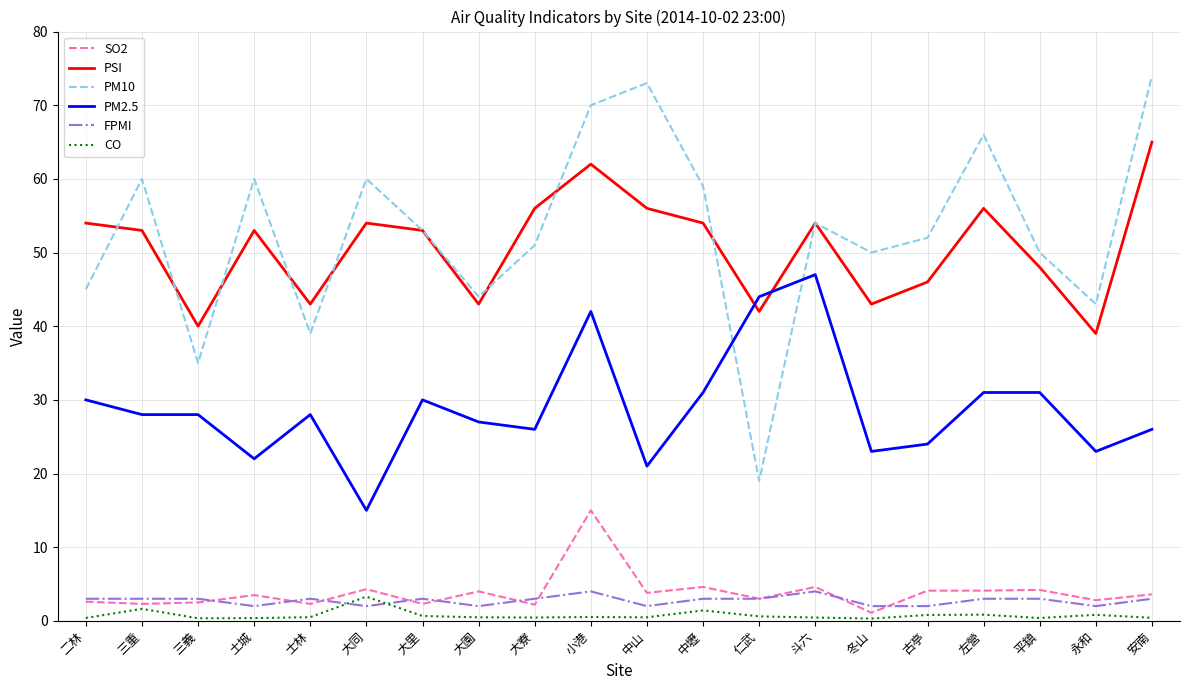

What is the greatest value displayed?

74.0